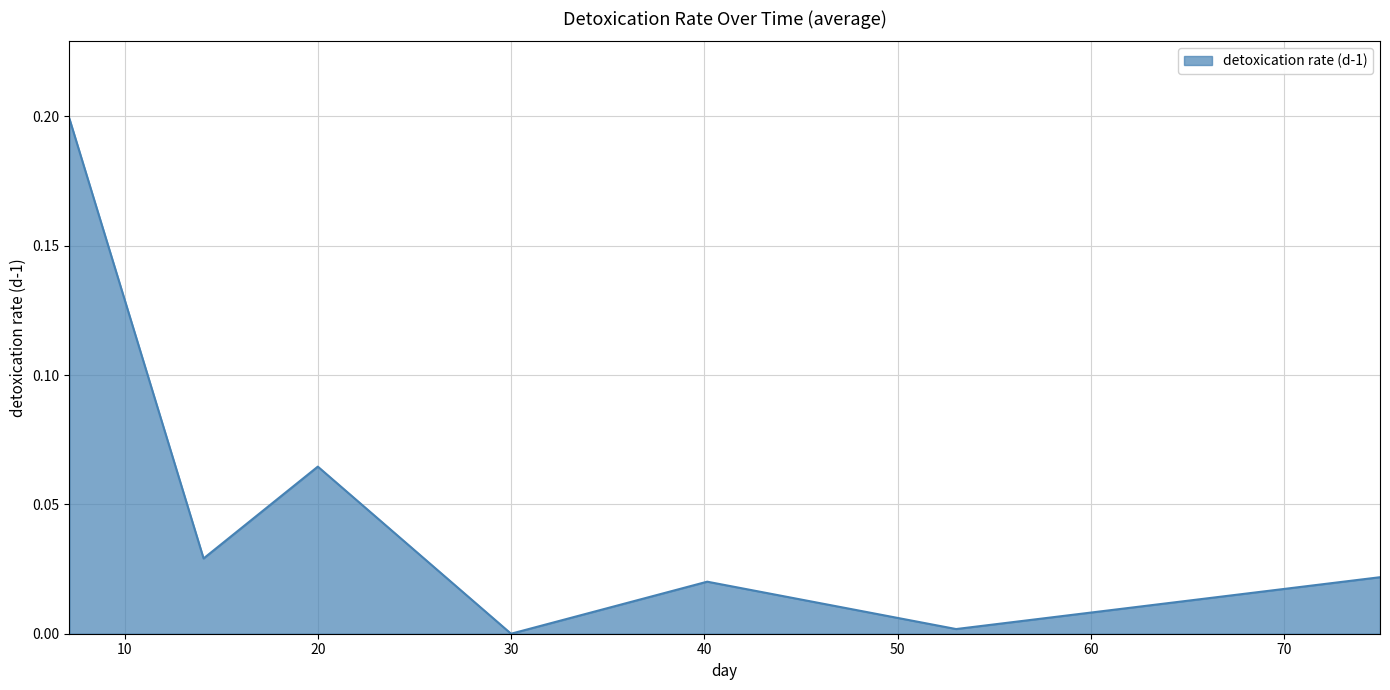

How many interior local peaks (higher than both neighbors) does the data have?

2